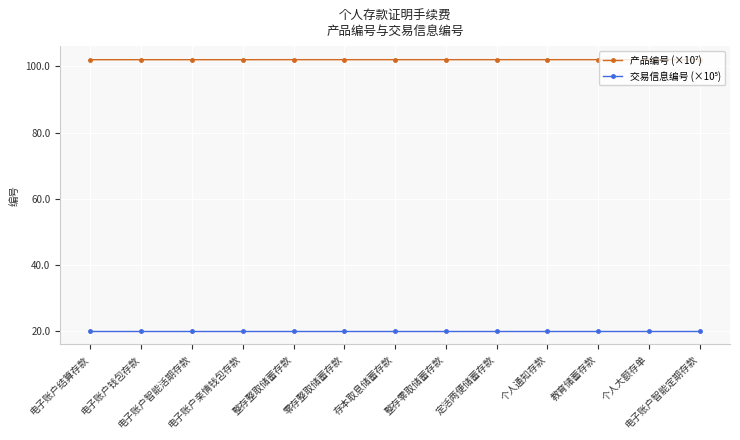

What is the greatest value displayed?

102.1